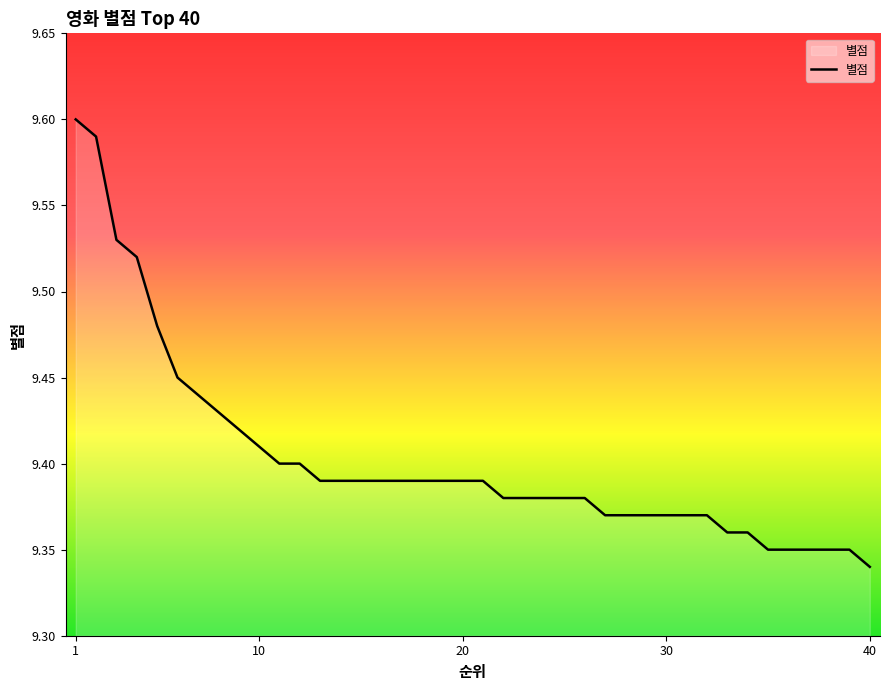

What is the difference between the maximum and minimum values?

0.3